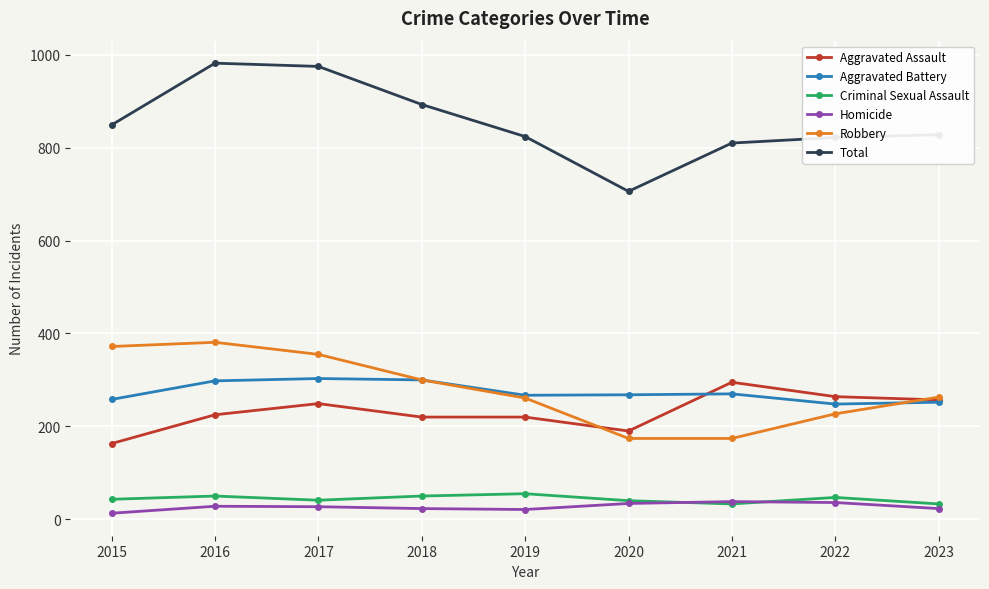

What is the total value across all series at 2016?

1964